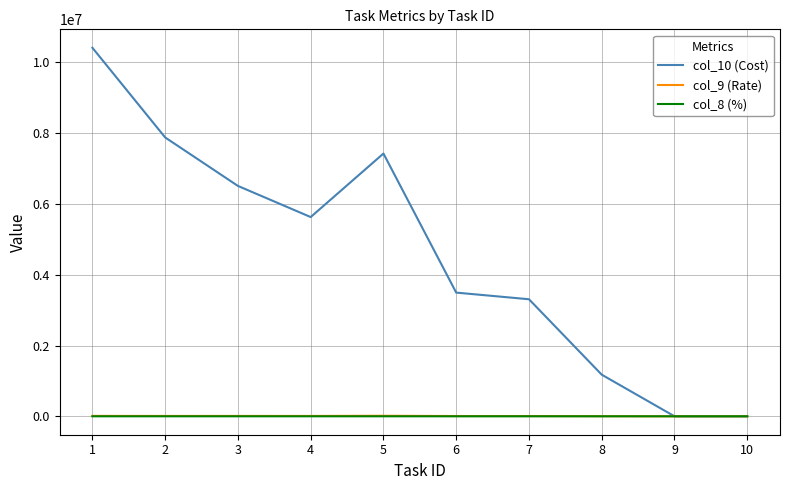

Which series has the widest spread of values?

col_10 (Cost)